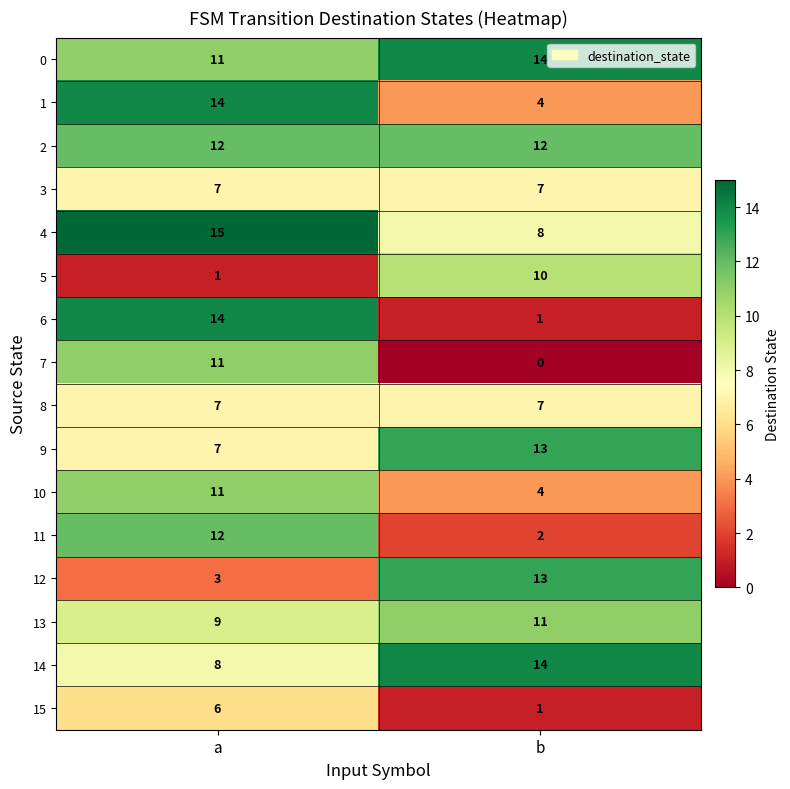

What is the average value of the 14 series?

11